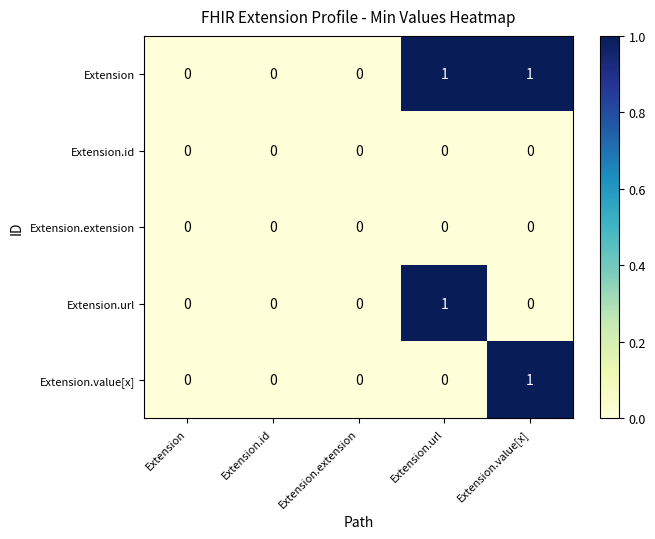

Which series has the largest total across all categories?

Extension